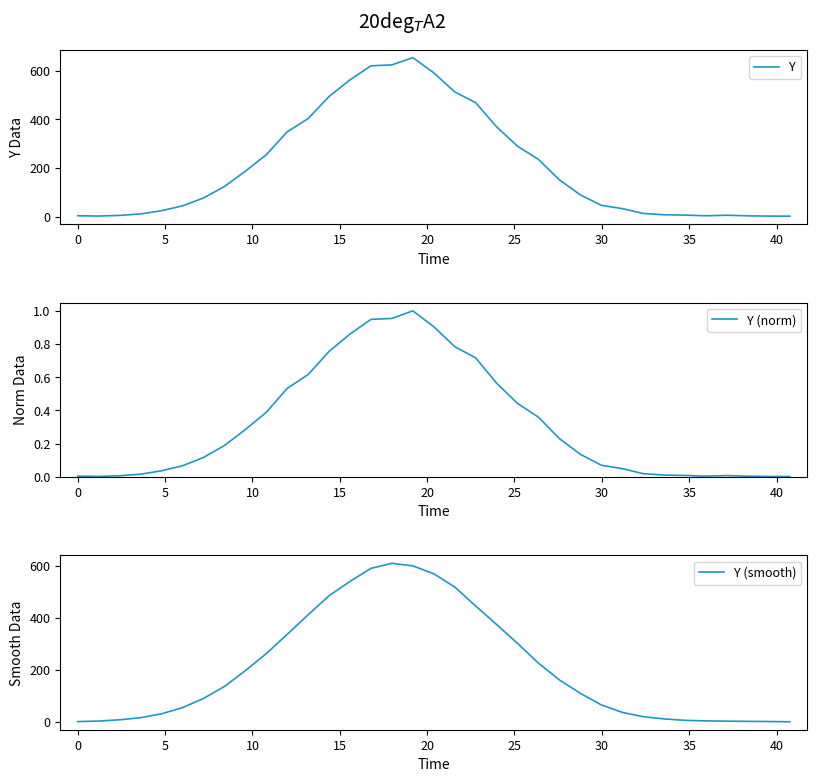

What is the maximum value for Y?

654.6